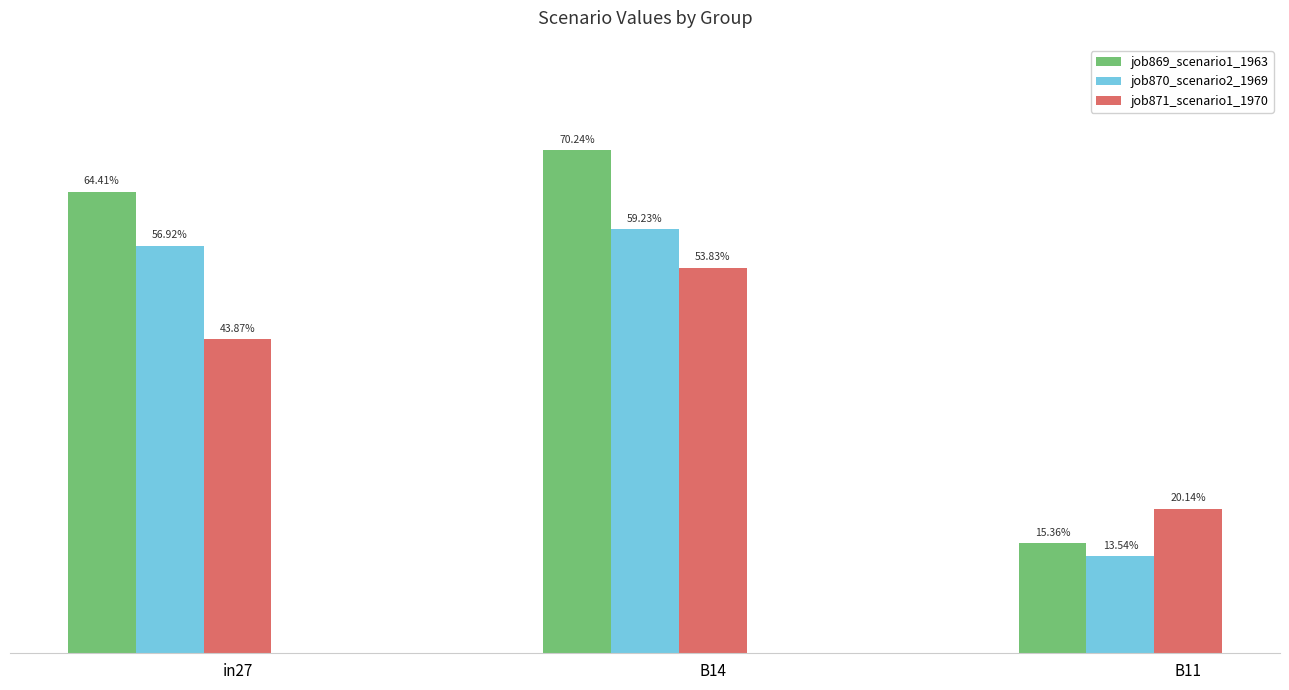

What are all the series names shown in the legend?

job869_scenario1_1963, job870_scenario2_1969, job871_scenario1_1970